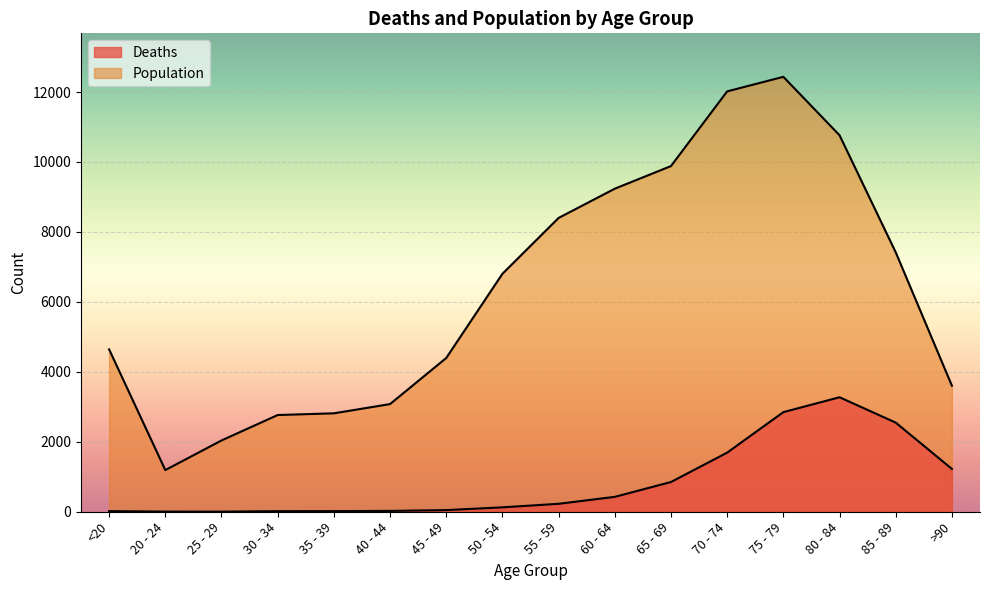

What value does the Population series have at 30 - 34, to the nearest 50?

2750